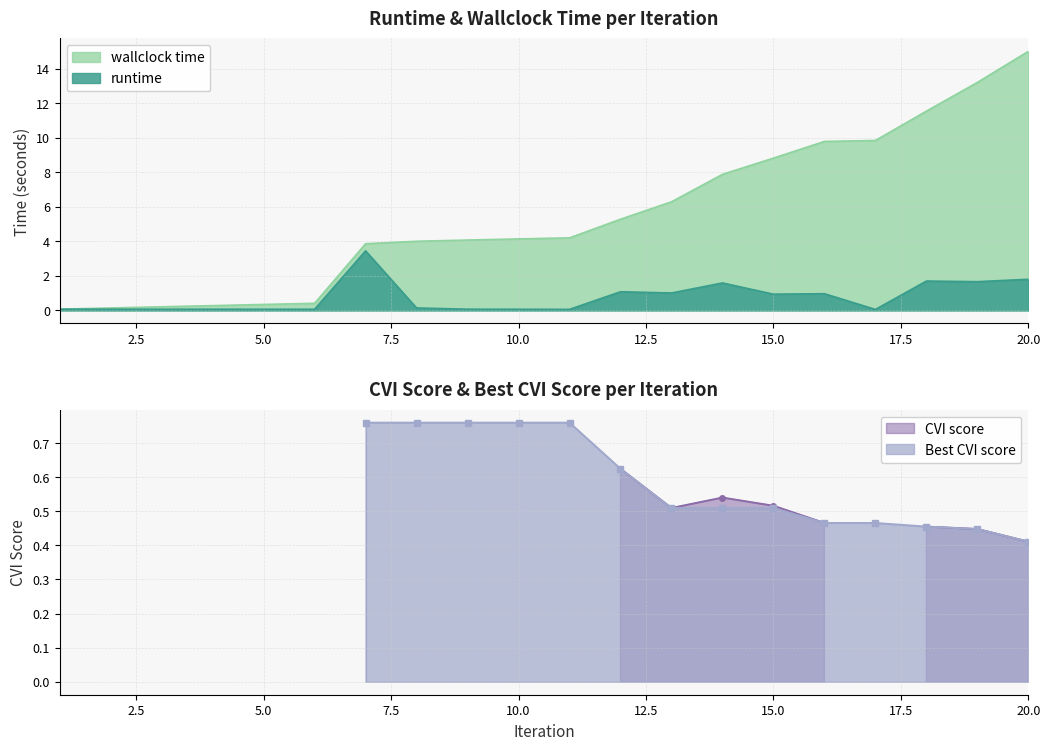

What is the highest value of the runtime series?

3.5